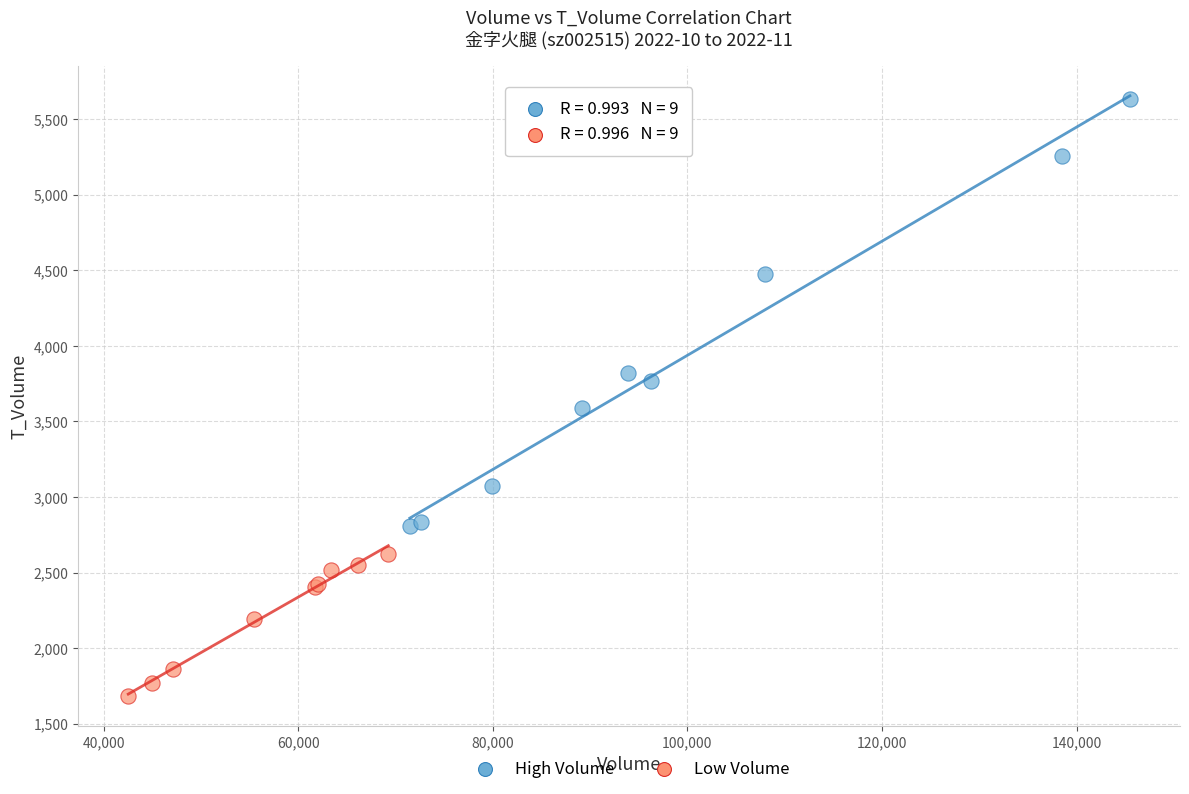

Which series reaches the minimum Y coordinate?

Low Volume